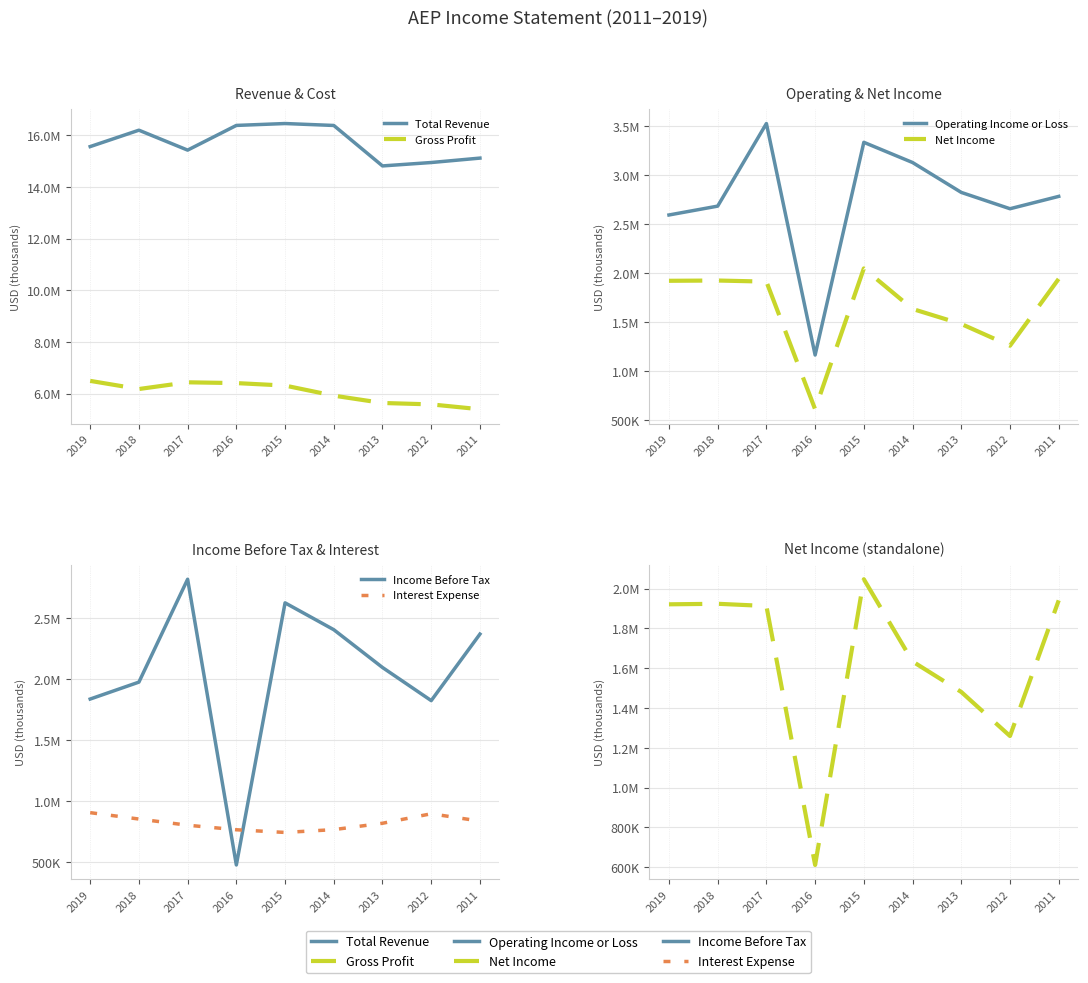

The Total Revenue series shows 7434558 at 2017. True or false?

False